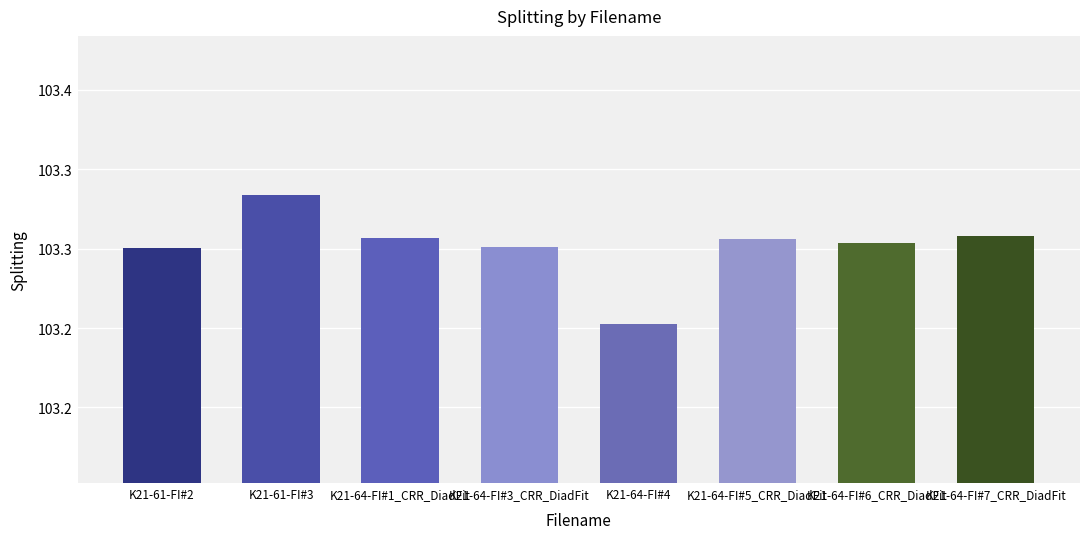

What is the maximum value shown in the chart?

103.3